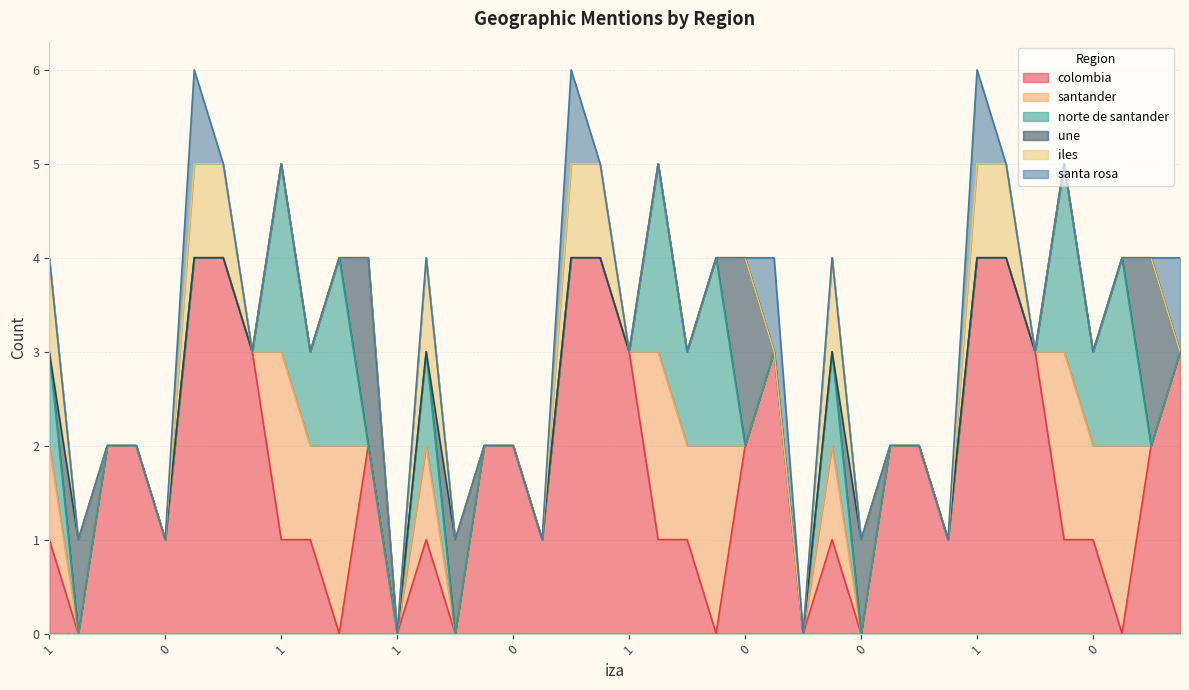

What is the difference between the maximum and minimum values in the norte de santander series?

2